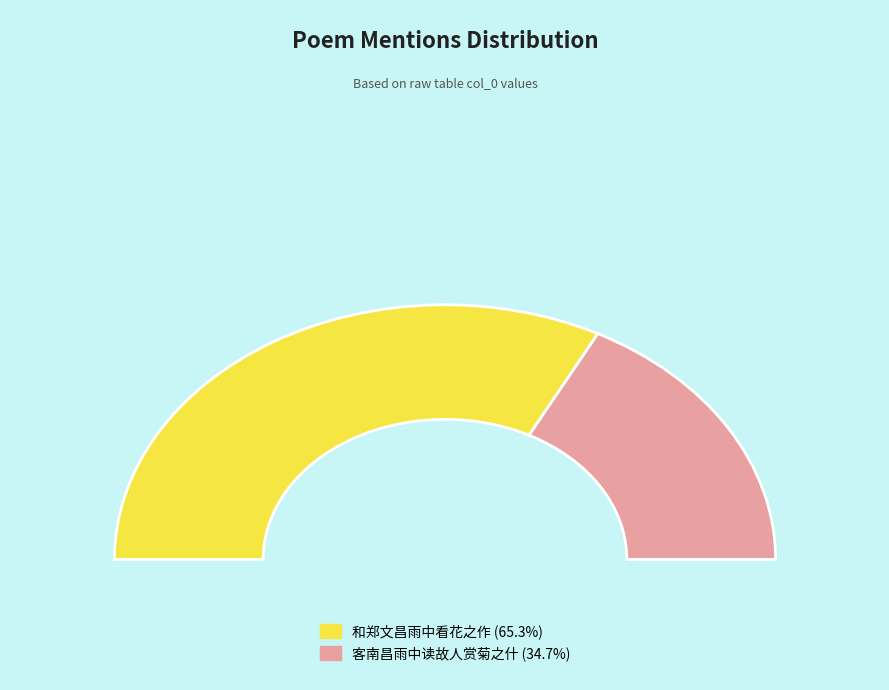

To the nearest percent, what percentage of the pie is 和郑文昌雨中看花之作?

65%